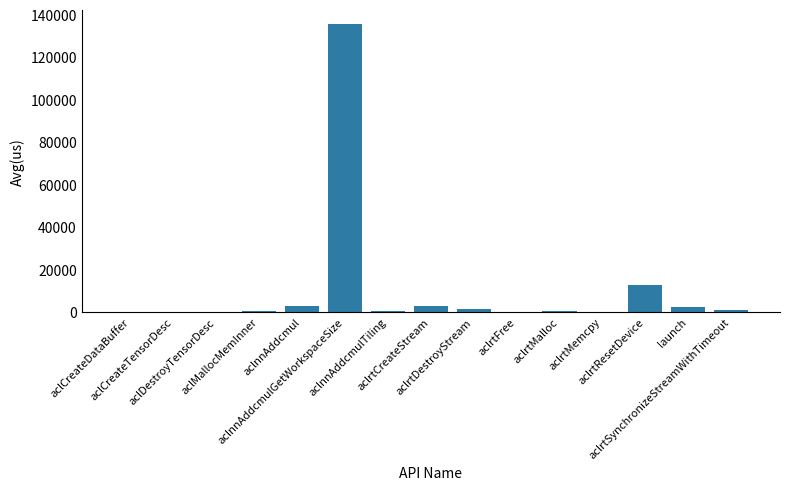

Count the number of categories in the chart.

15